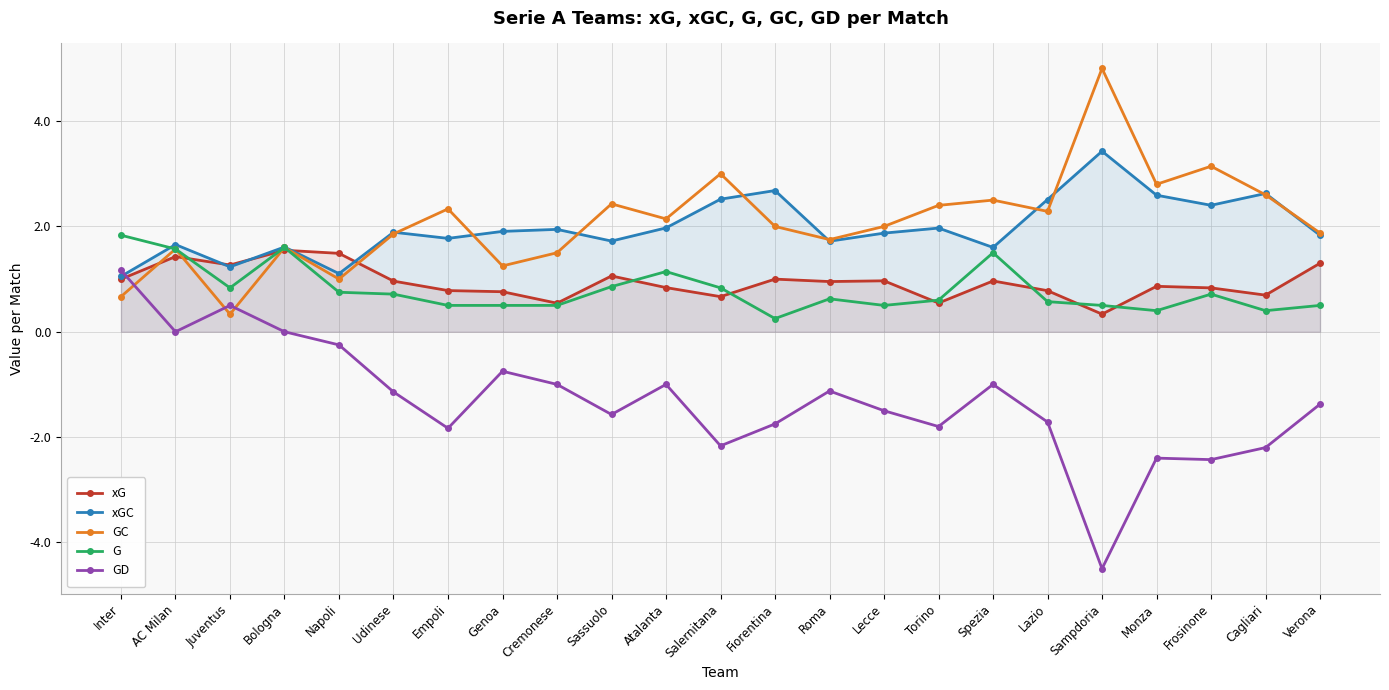

What is the label of the 11th point from the left?

Atalanta